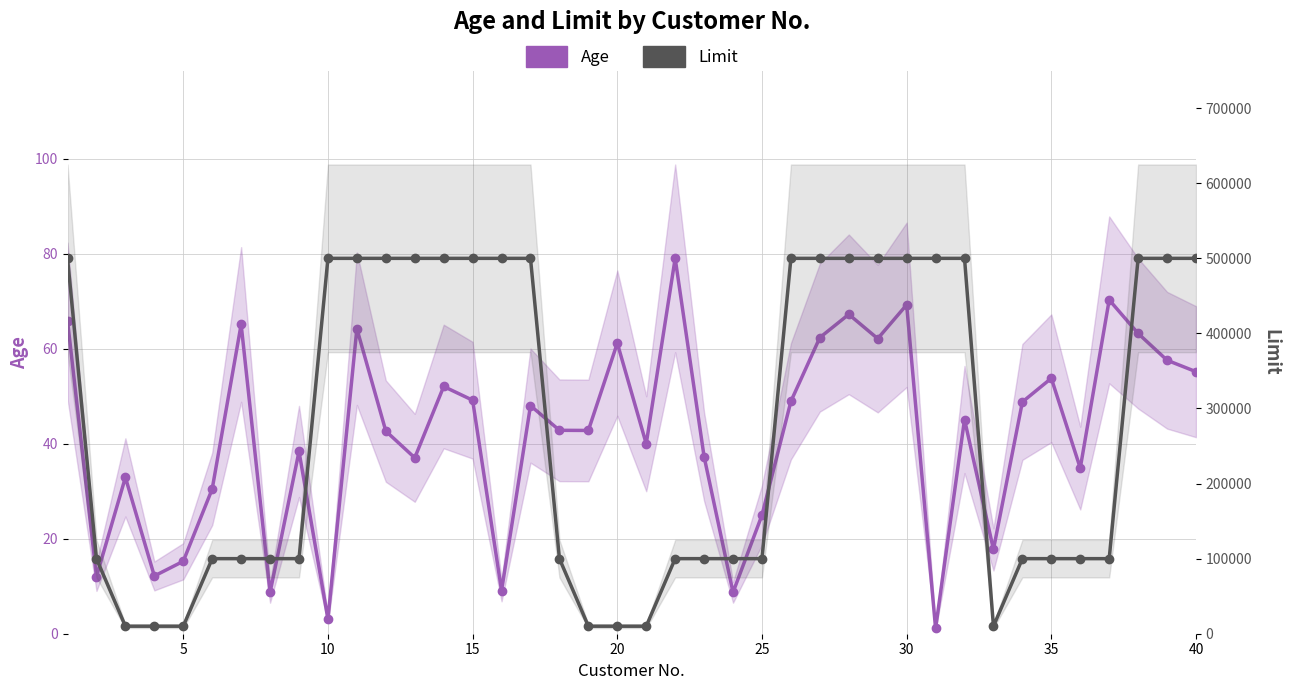

Reading left to right, transcribe all the data shown in this chart.

Age: 65.9	12.0	32.9	12.2	15.3	30.5	65.1	8.7	38.4	3.1	64.2	42.7	37.0	52.1	49.2	9.1	48.0	42.8	42.8	61.2	40.0	79.1	37.3	8.7	25.0	48.9	62.4	67.3	62.1	69.3	1.1	45.1	17.8	48.8	53.8	34.9	70.3	63.2	57.6	55.2
Limit: 500000.0	100000.0	10000.0	10001.0	10002.0	100000.0	100001.0	100002.0	100003.0	500000.0	500000.0	500000.0	500000.0	500000.0	500000.0	500000.0	500000.0	100000.0	10000.0	10001.0	10002.0	100000.0	100001.0	100002.0	100003.0	500000.0	500000.0	500000.0	500000.0	500000.0	500000.0	500000.0	10002.0	100000.0	100001.0	100002.0	100003.0	500000.0	500000.0	500000.0